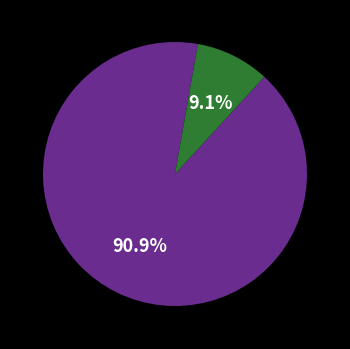

How many slices are in this pie chart?

2